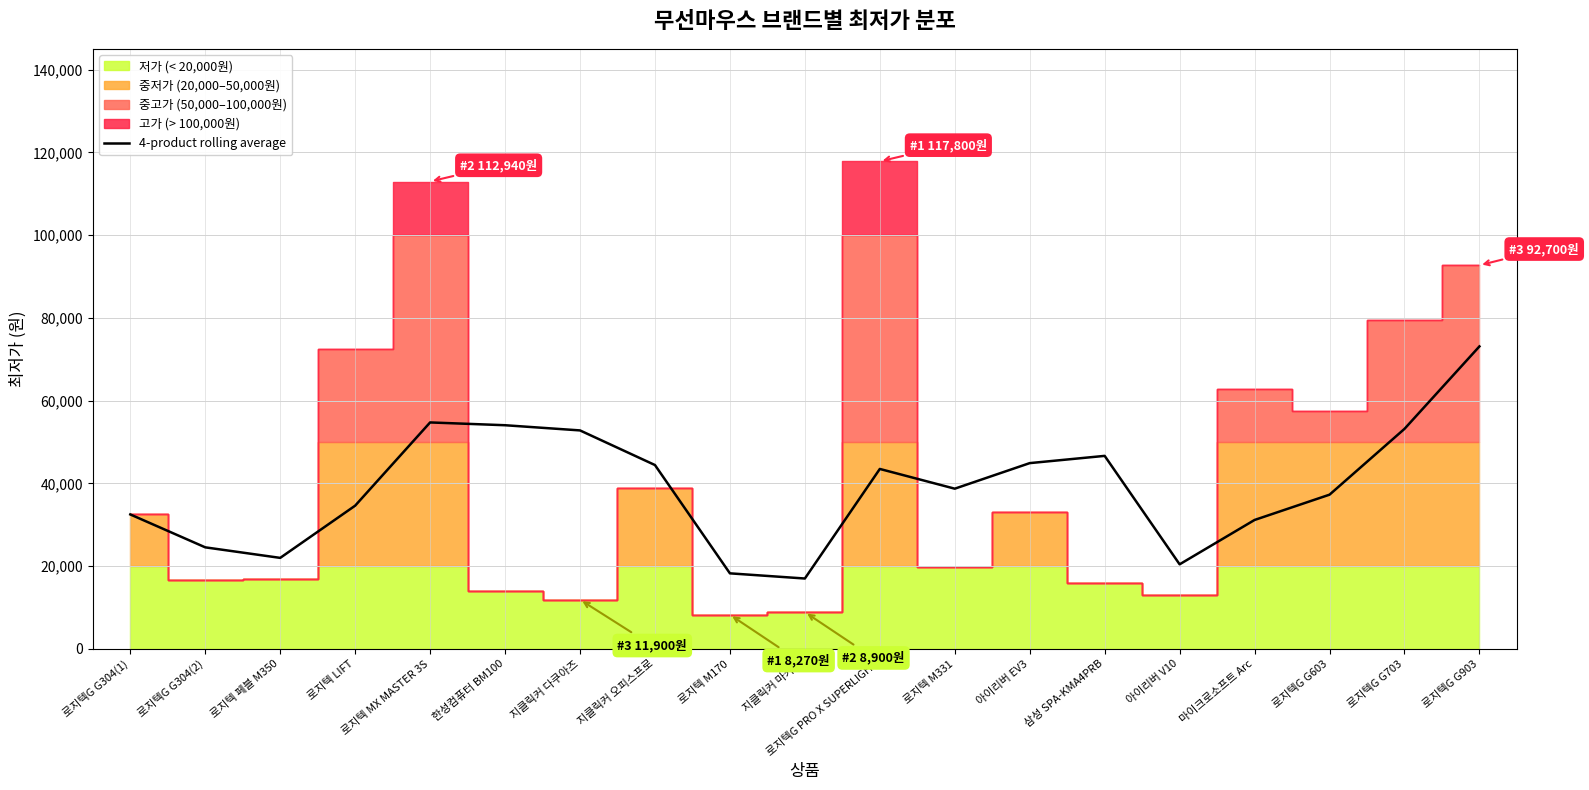

What is the maximum value for 4-product rolling average?

73100.0